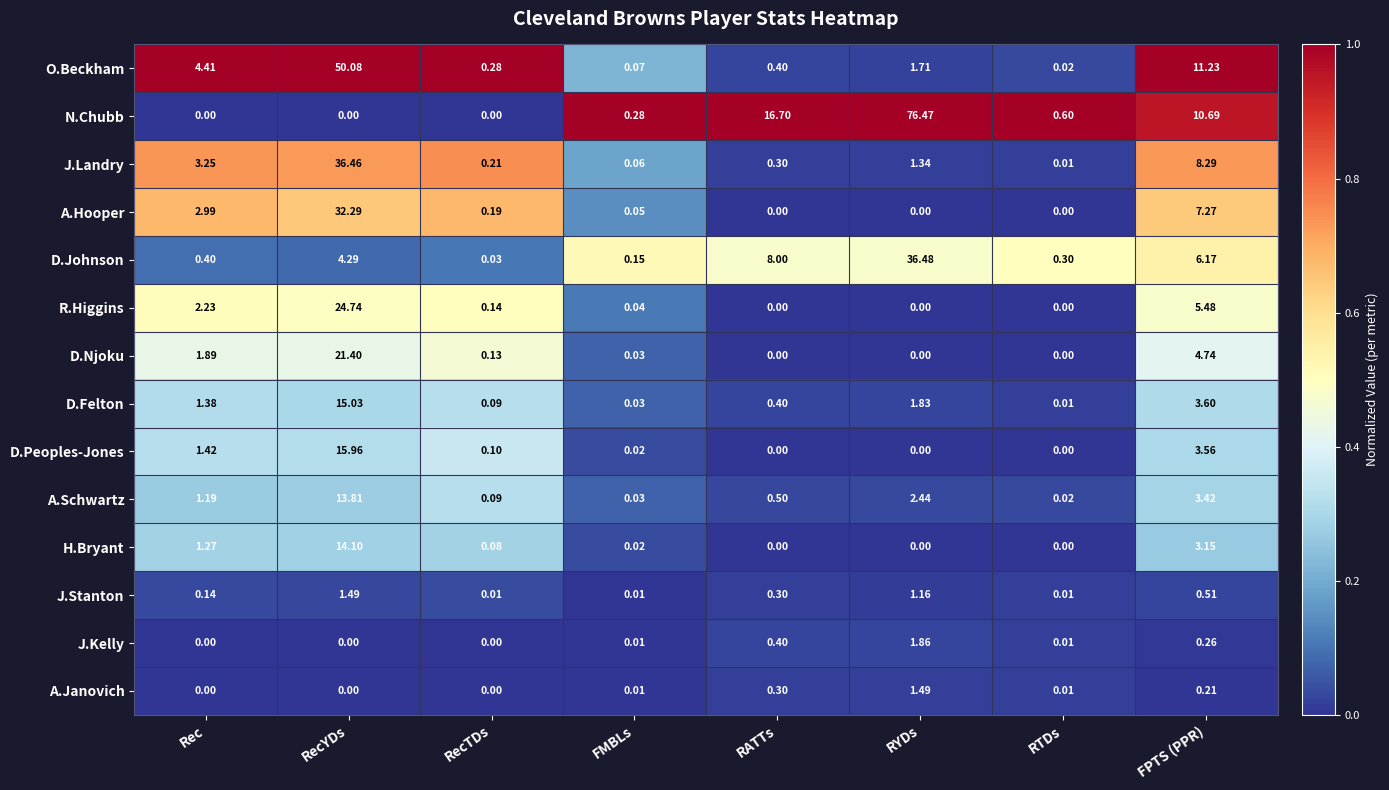

At which label is A.Hooper closest to 16?

FPTS (PPR)